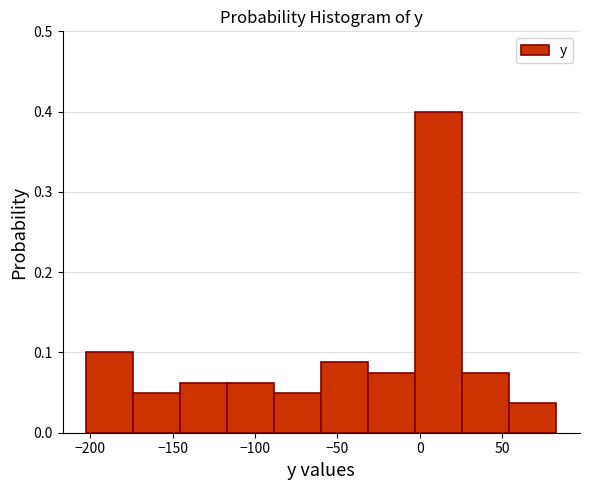

Reading left to right, list every bar in this chart as the range it spans on the x-axis followed by its height. Neither the bar edges nor the heights are printed on the chart, so give them approximately, as read against the axes.

-205 to -175: 0.10
-175 to -145: 0.05
-145 to -115: 0.06
-115 to -90: 0.06
-90 to -60: 0.05
-60 to -30: 0.09
-30 to -5: 0.08
-5 to 25: 0.40
25 to 55: 0.08
55 to 85: 0.04